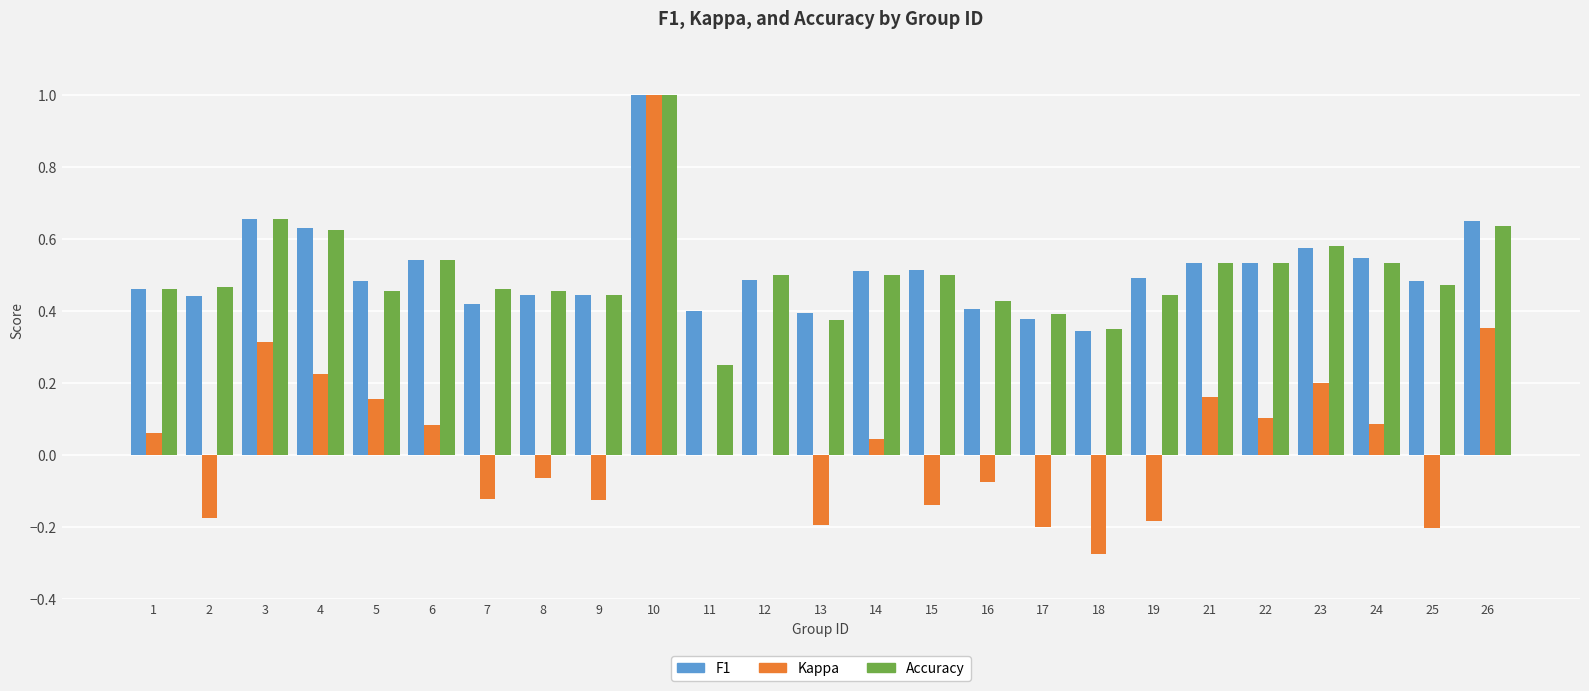

What is the greatest value displayed?

1.0